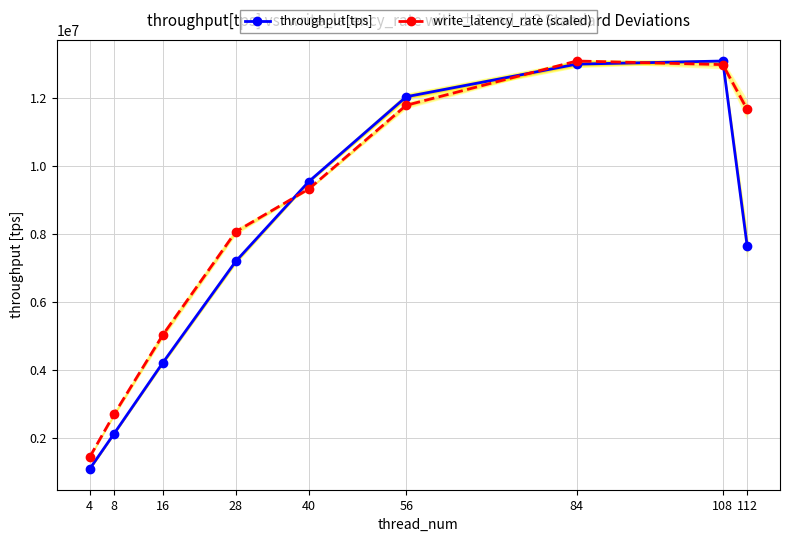

The value of write_latency_rate (scaled) at 4 is 876932.0. True or false?

False